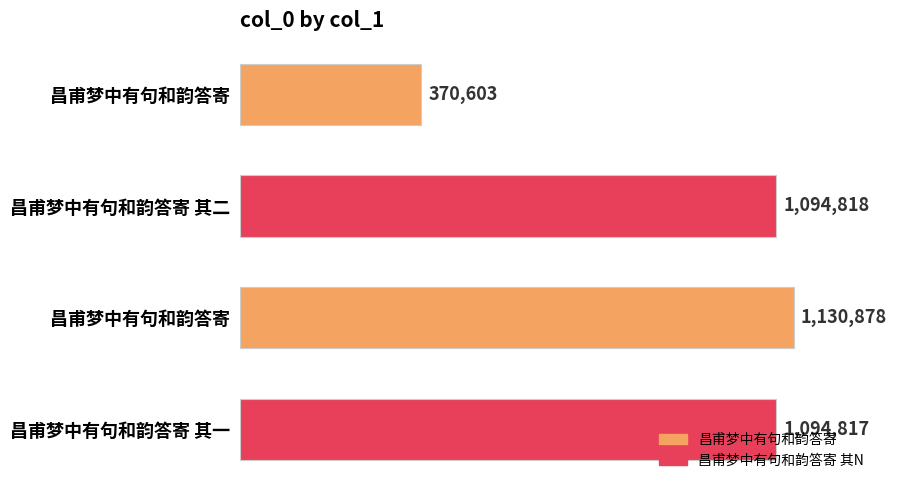

Does the chart contain any negative values?

No